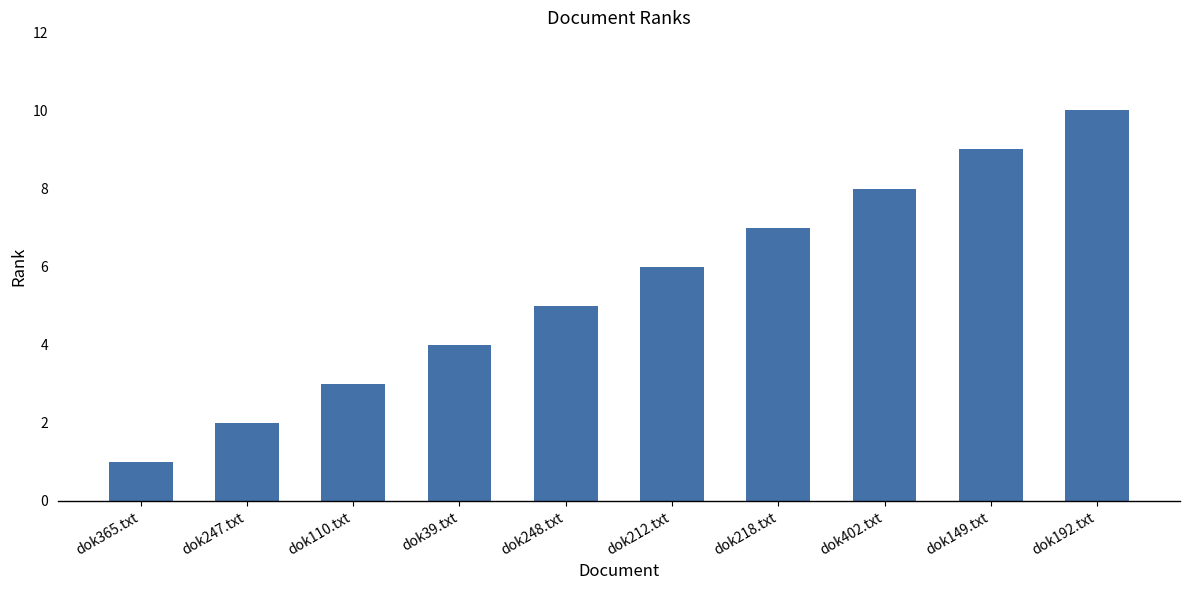

List the labels in order of value, smallest first.

dok365.txt, dok247.txt, dok110.txt, dok39.txt, dok248.txt, dok212.txt, dok218.txt, dok402.txt, dok149.txt, dok192.txt